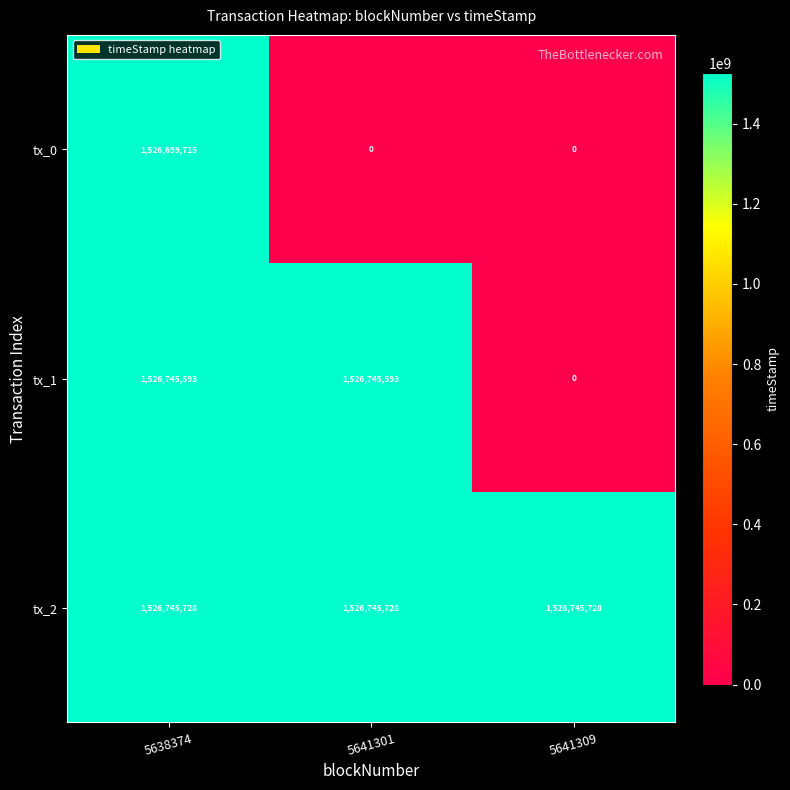

At which label does tx_0 reach its peak?

5638374